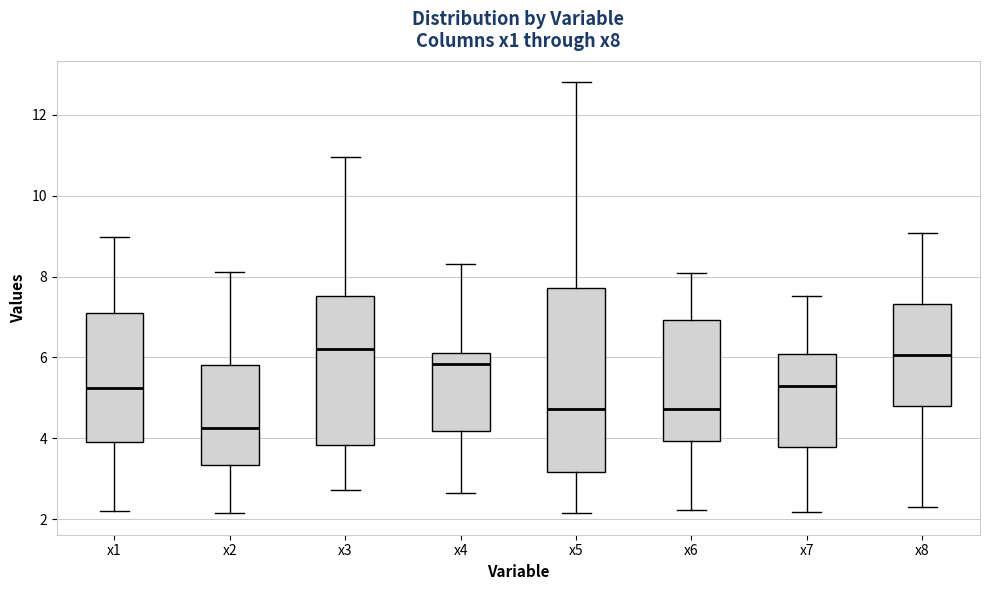

Where does the upper whisker of the box for x1 end on the y-axis? The values are not printed on the chart, so give them approximately, as read against the axis.

9.0